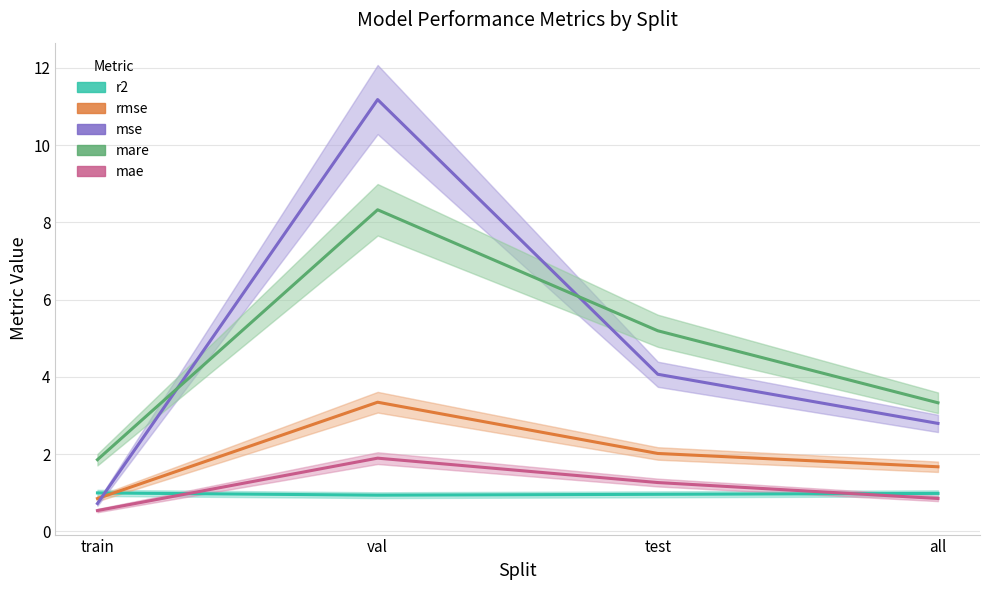

What is the difference between the highest and lowest values at test?

4.2